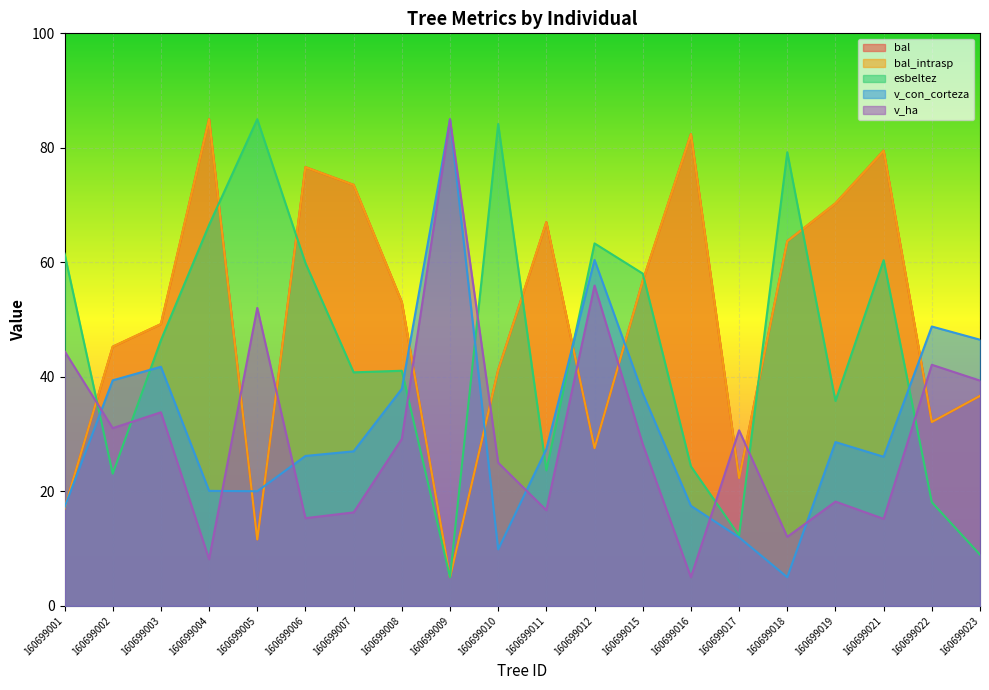

How many categories are shown in the chart?

20